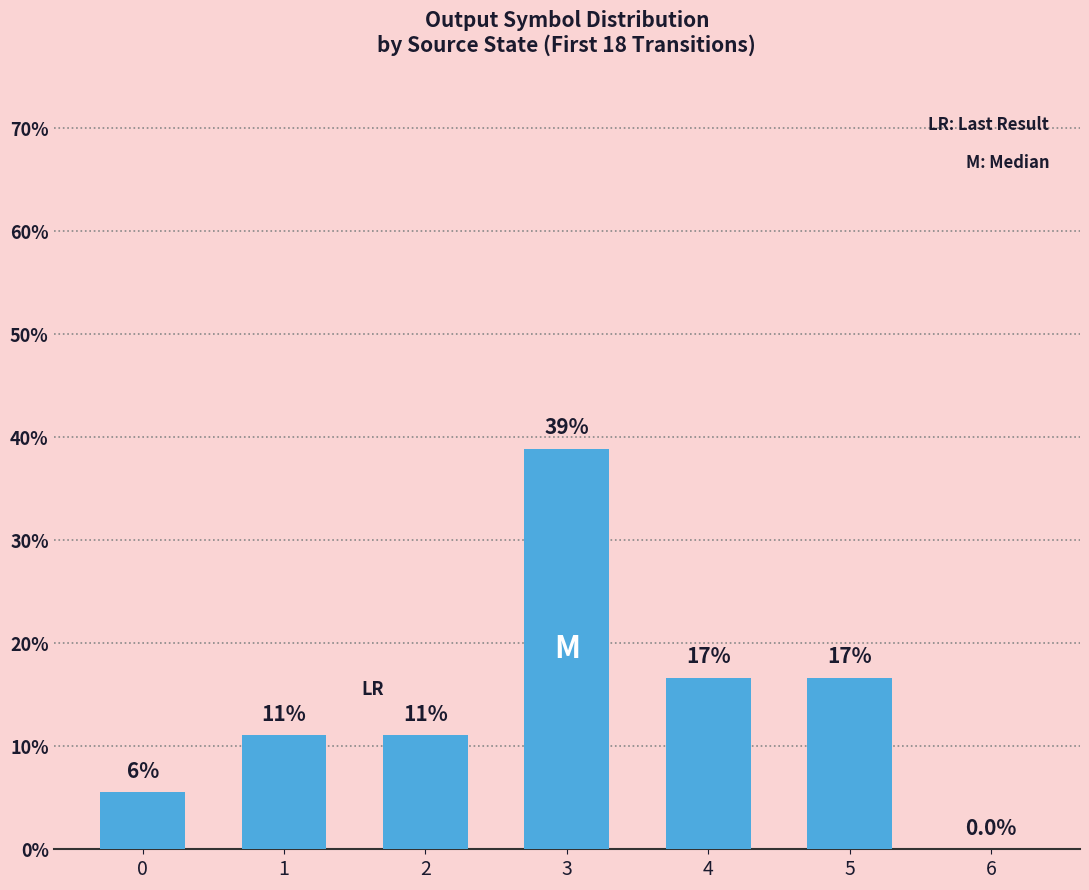

Are the bars horizontal?

No